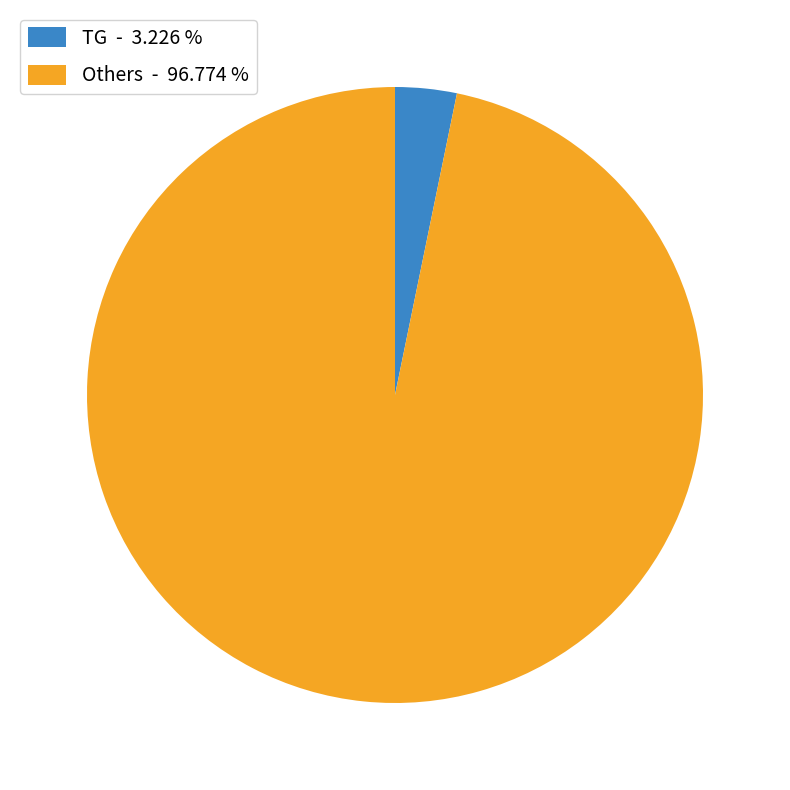

Does Others - 96.774 % represent more than half of the total?

Yes